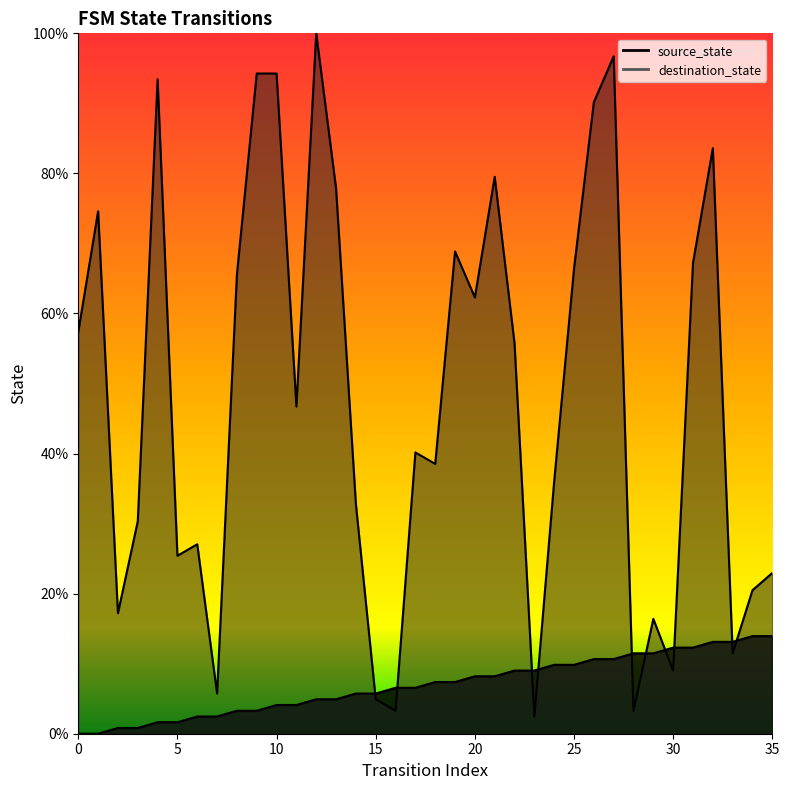

How many data points in destination_state are less than 46?

18